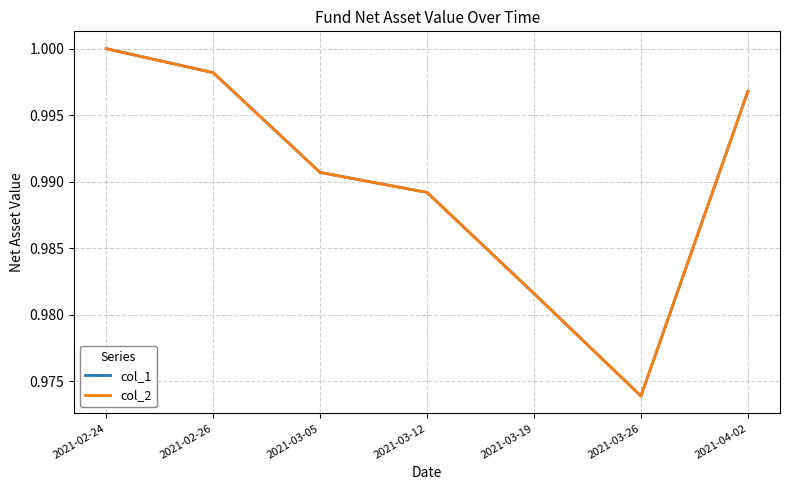

True or false: col_1 and col_2 cross at least once.

False